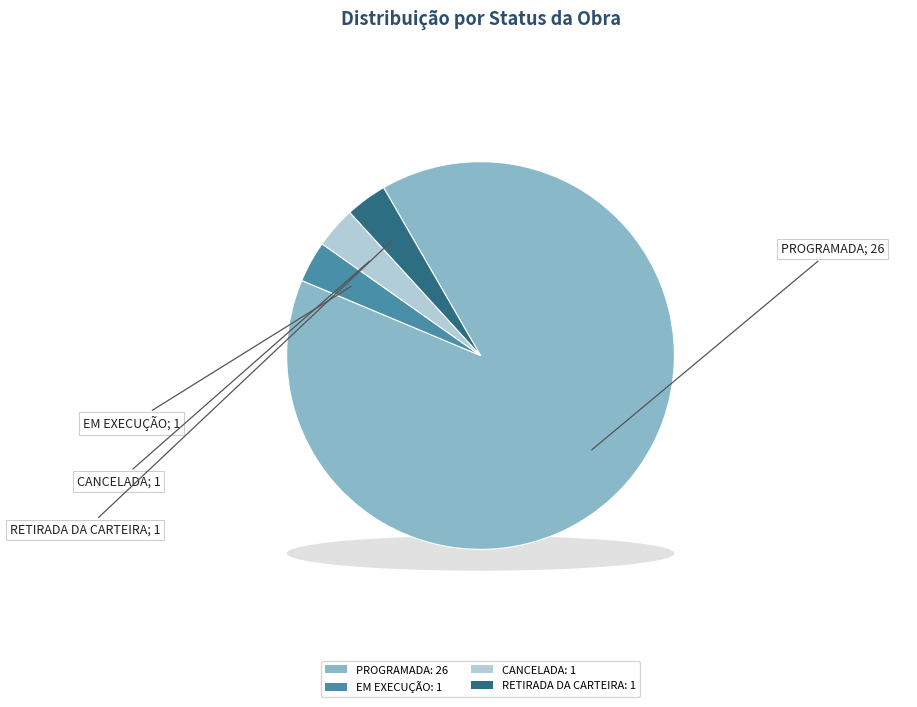

Is there a majority slice in this chart?

Yes